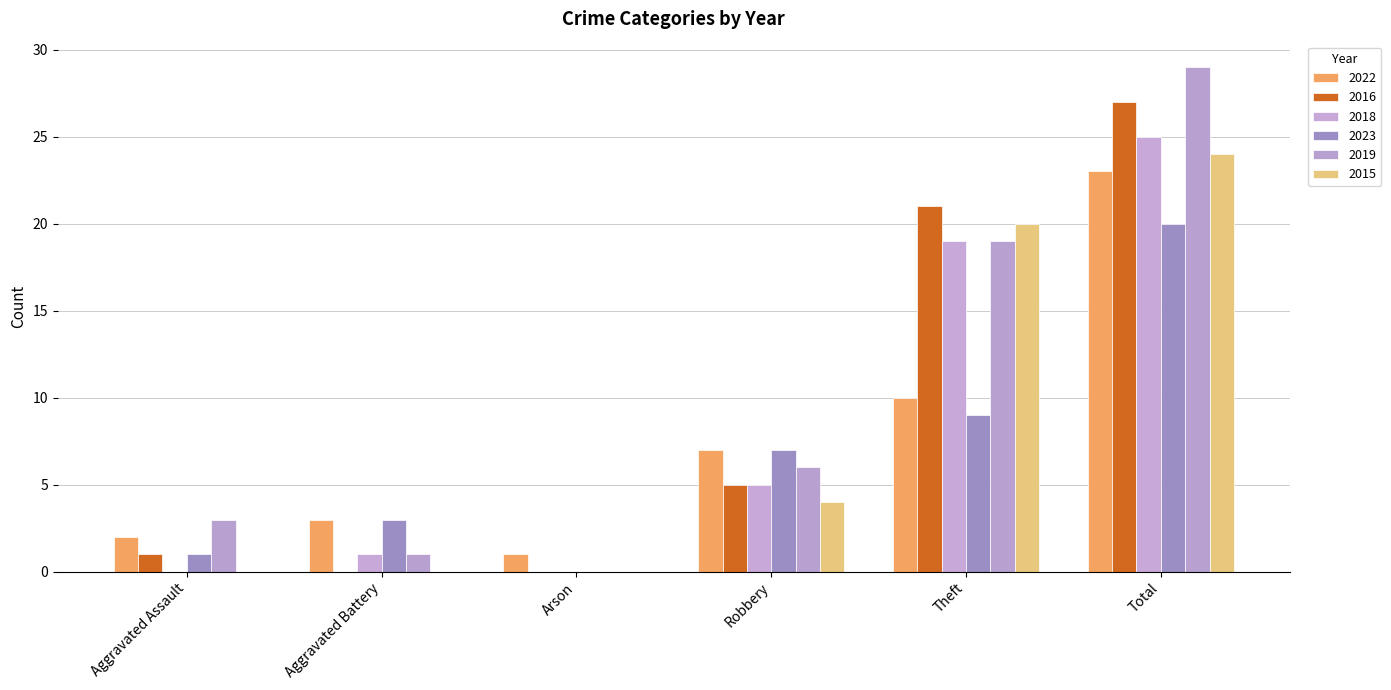

Is it true that 2023 equals 1 at Aggravated Battery?

False